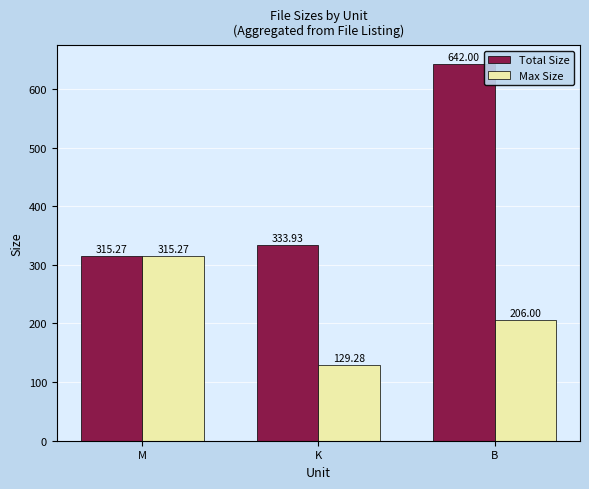

At how many categories does at least one series exceed 559?

1